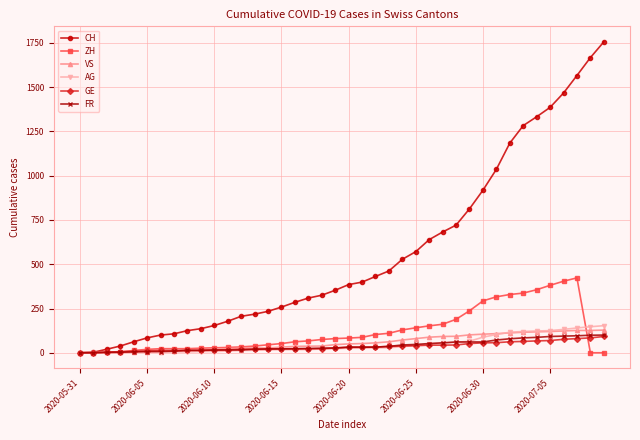

Which series has the largest total across all categories?

CH